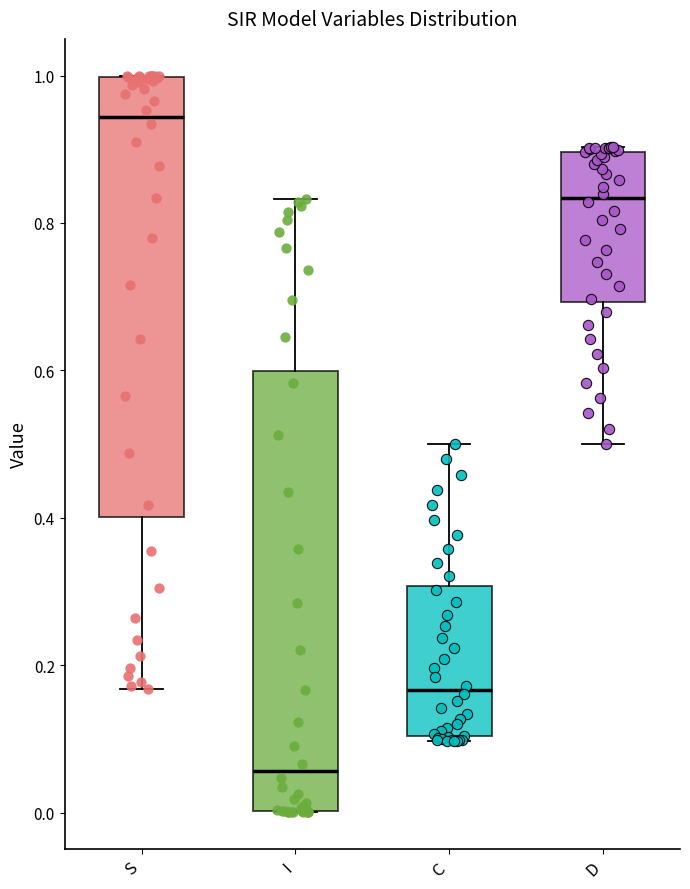

Where is the upper edge of the box for C on the y-axis? The values are not printed on the chart, so give them approximately, as read against the axis.

0.30